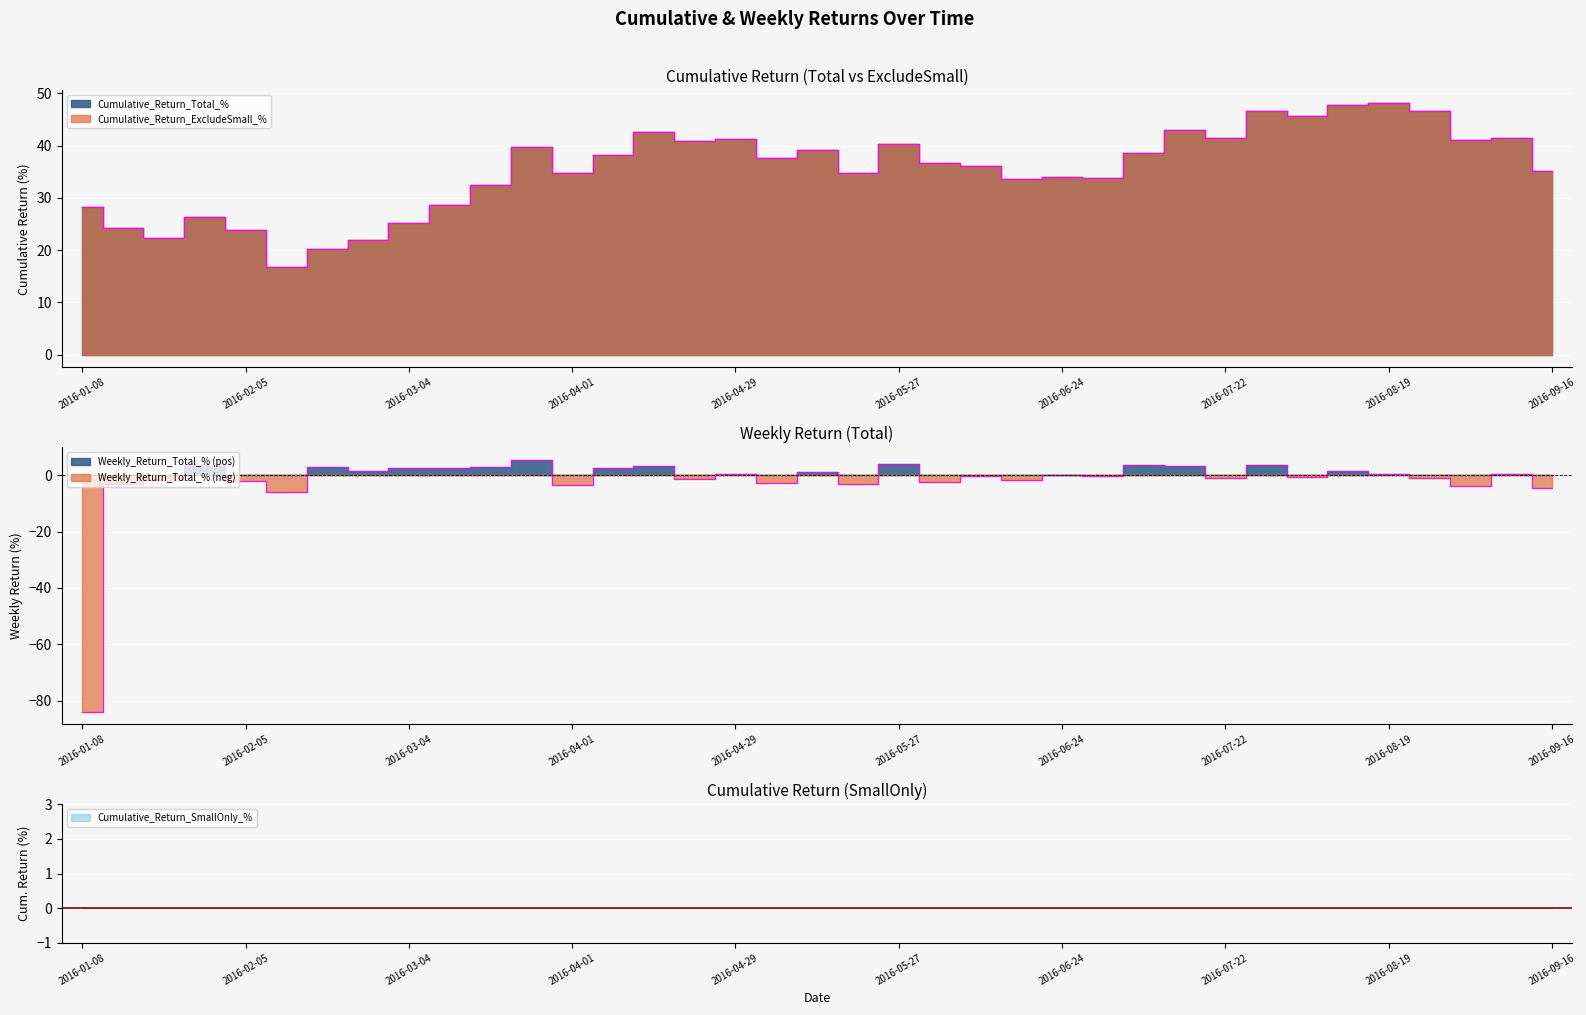

What is the approximate value of Cumulative_Return_ExcludeSmall_% at 2016-08-26?

46.6